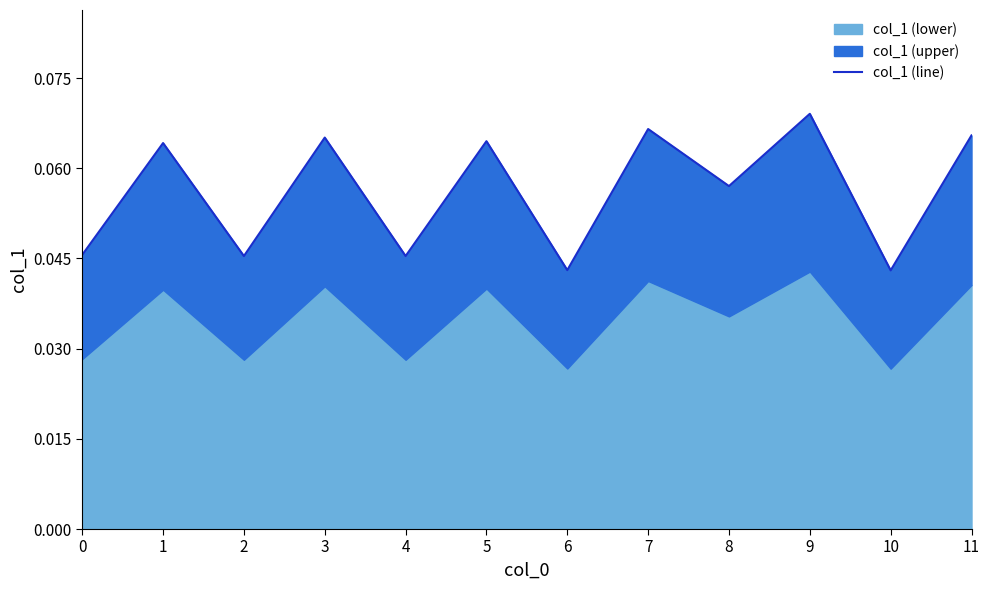

The chart shows a value of 0.1 at 7. True or false?

True